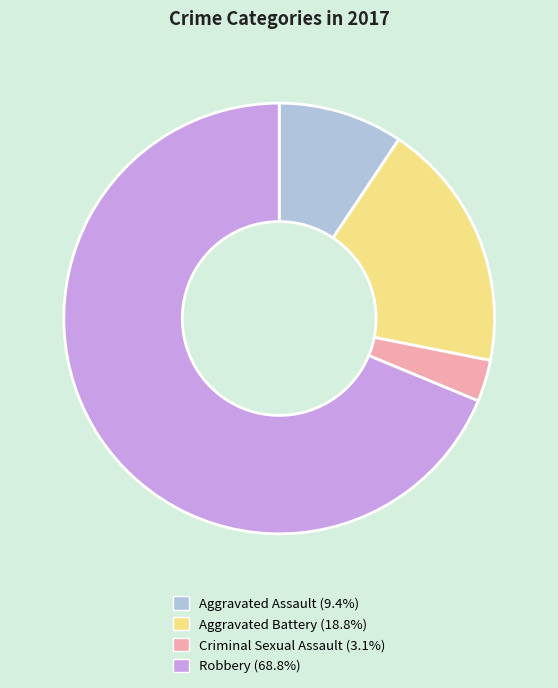

Approximately how many times larger is the value at Criminal Sexual Assault compared to Aggravated Battery?

0.2